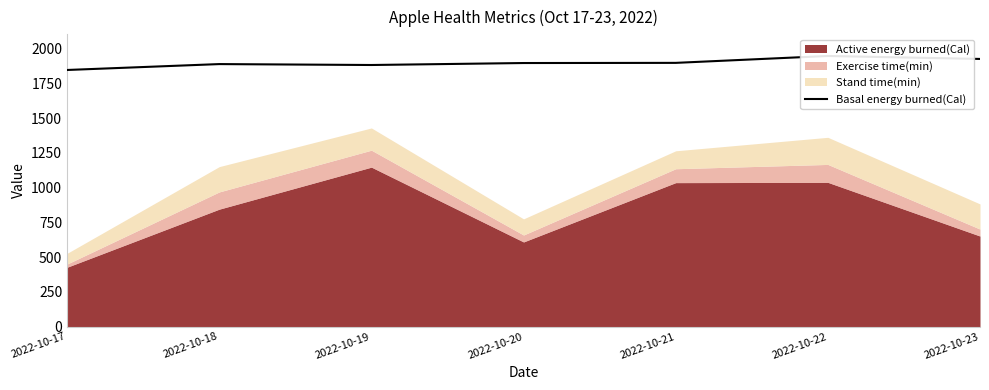

How many points are lower than both their immediate neighbors (excluding endpoints)?

1